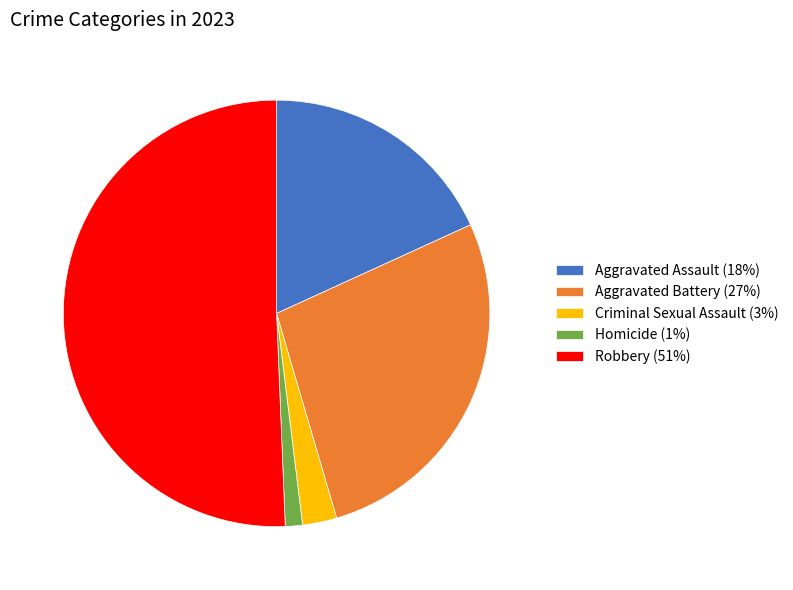

Does any single category account for the majority?

Yes